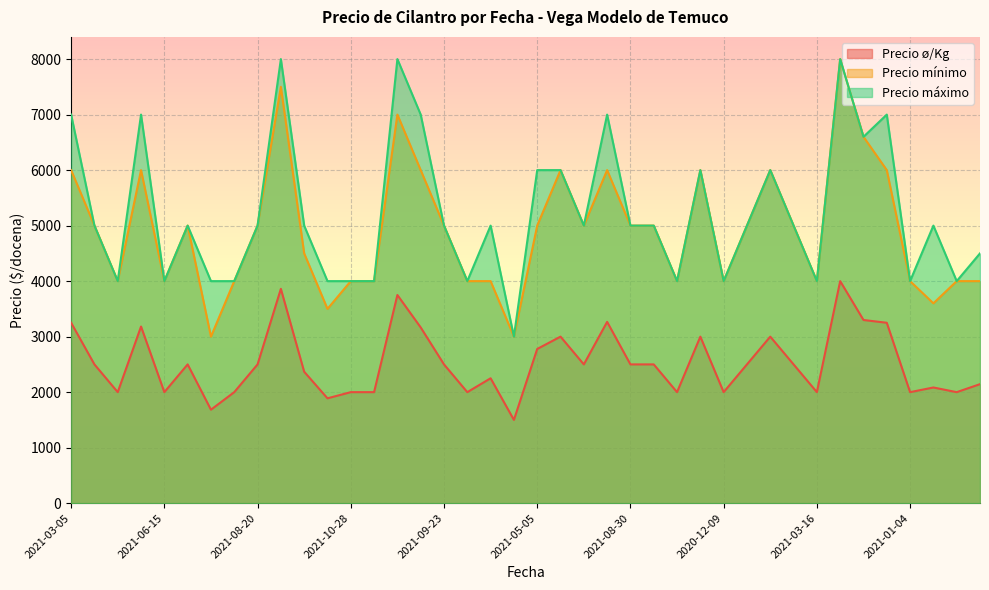

True or false: Precio máximo has a value of 4000 at 2021-06-01.

True